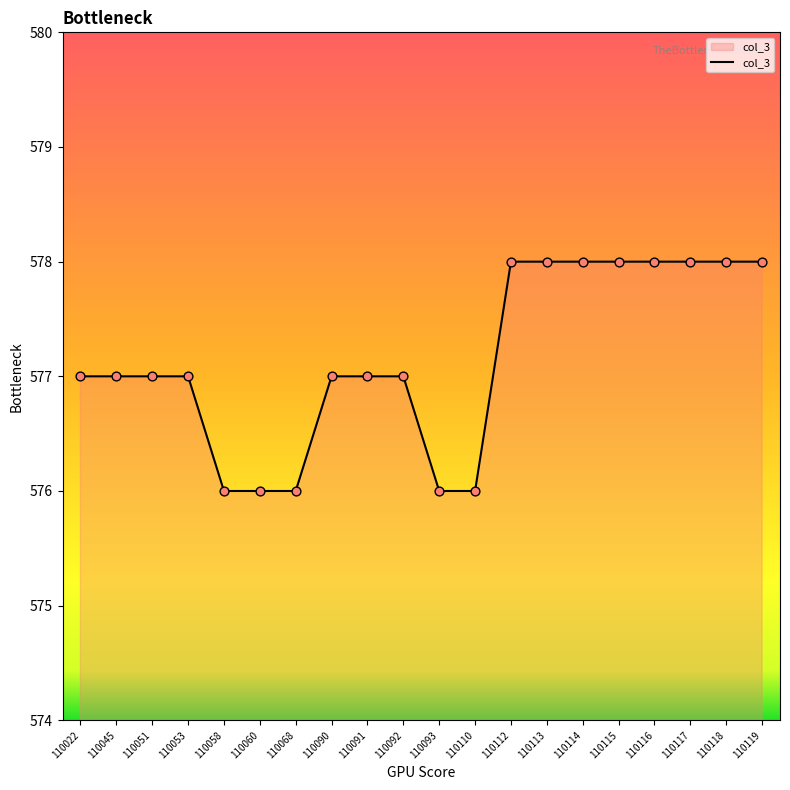

What is the change in value from 110051 to 110114?

+1